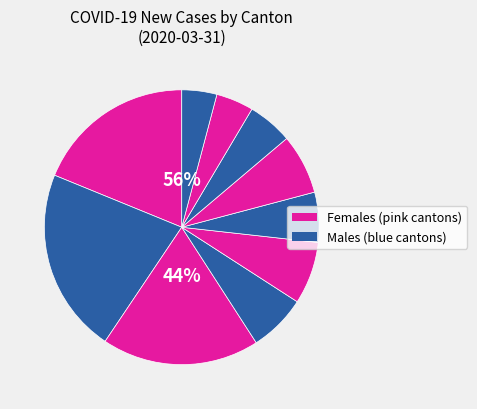

How many segments does this pie chart have?

10